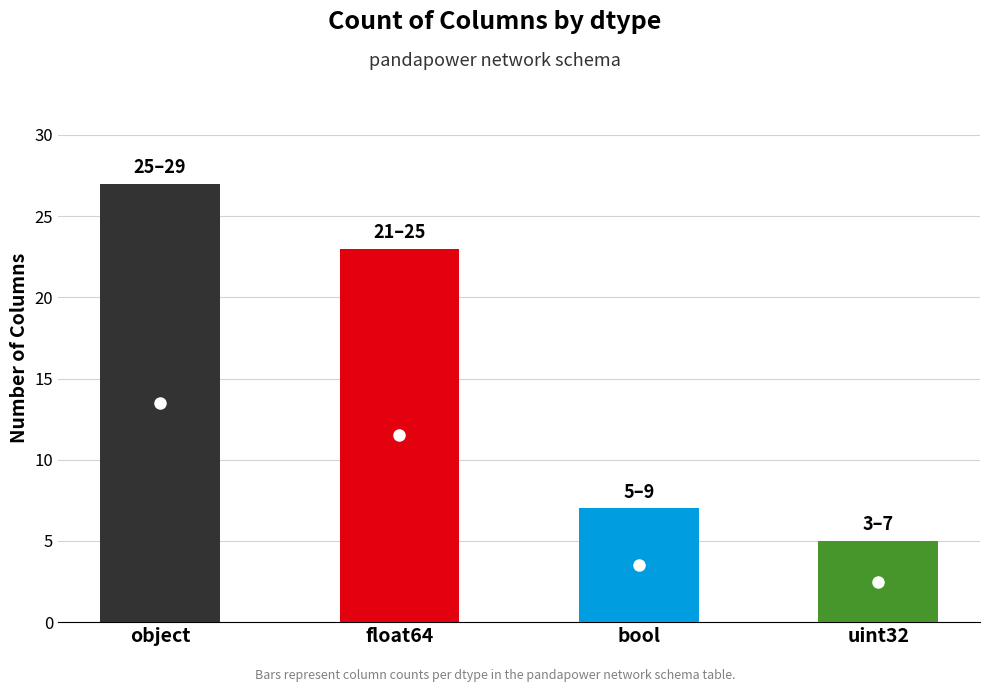

Which has a higher value, bool or float64?

float64